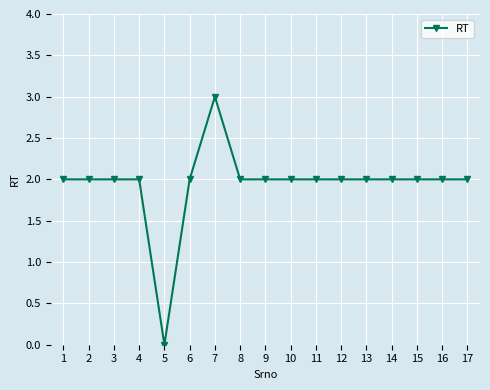

How many series are shown in this chart?

1